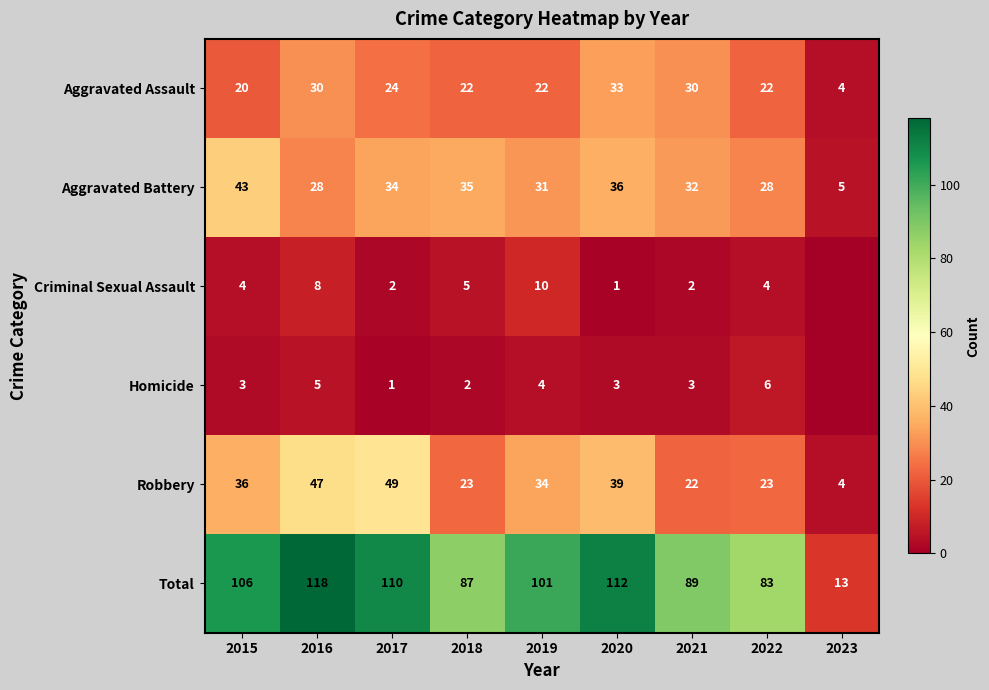

What value does the Aggravated Battery series have at 2019?

31